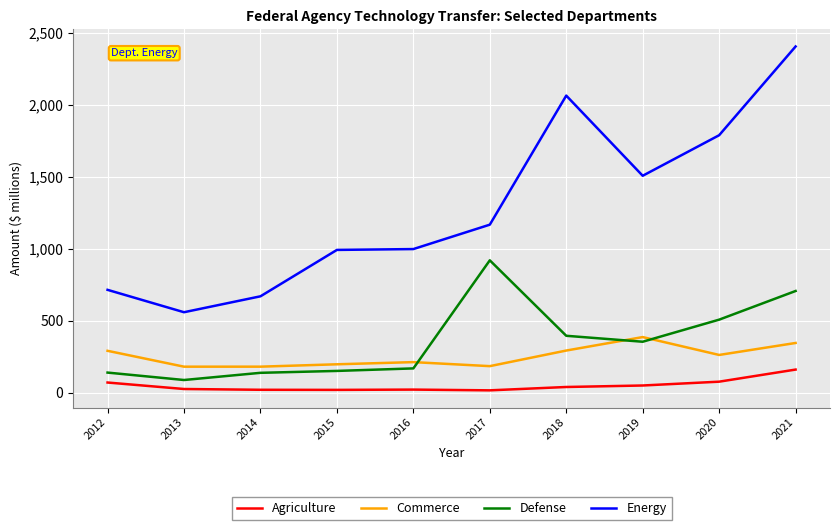

Rank the series by their maximum value, from lowest to highest.

Agriculture, Commerce, Defense, Energy